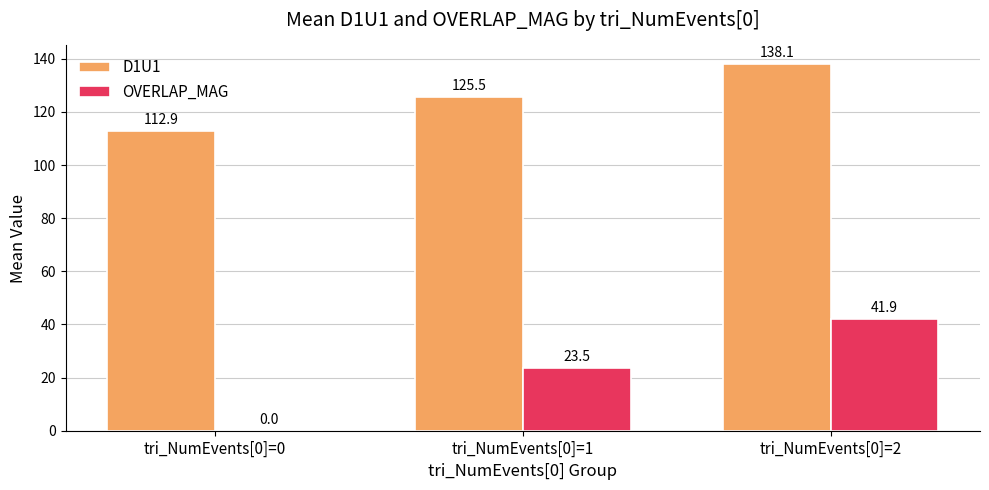

Reading left to right, extract all data points from this chart.

D1U1: 112.9	125.5	138.1
OVERLAP_MAG: 0.0	23.5	41.9